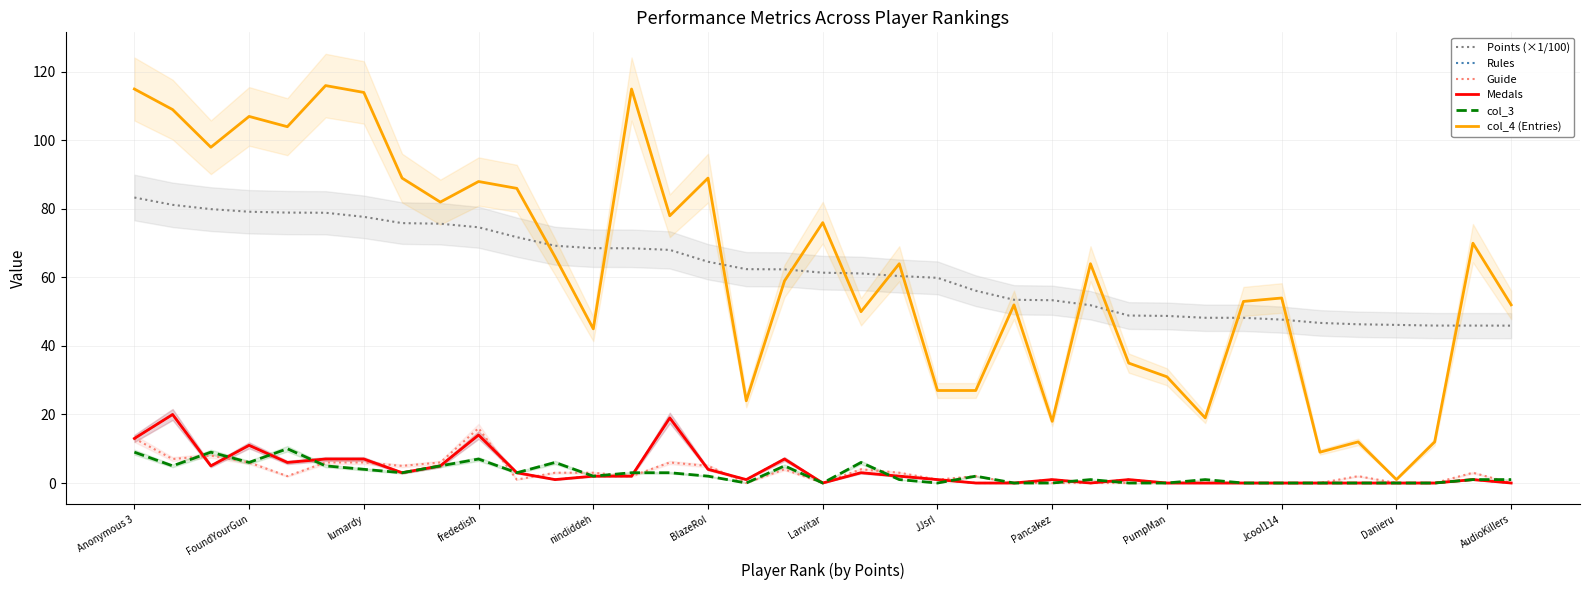

How many values in the Guide series are below 2?

16